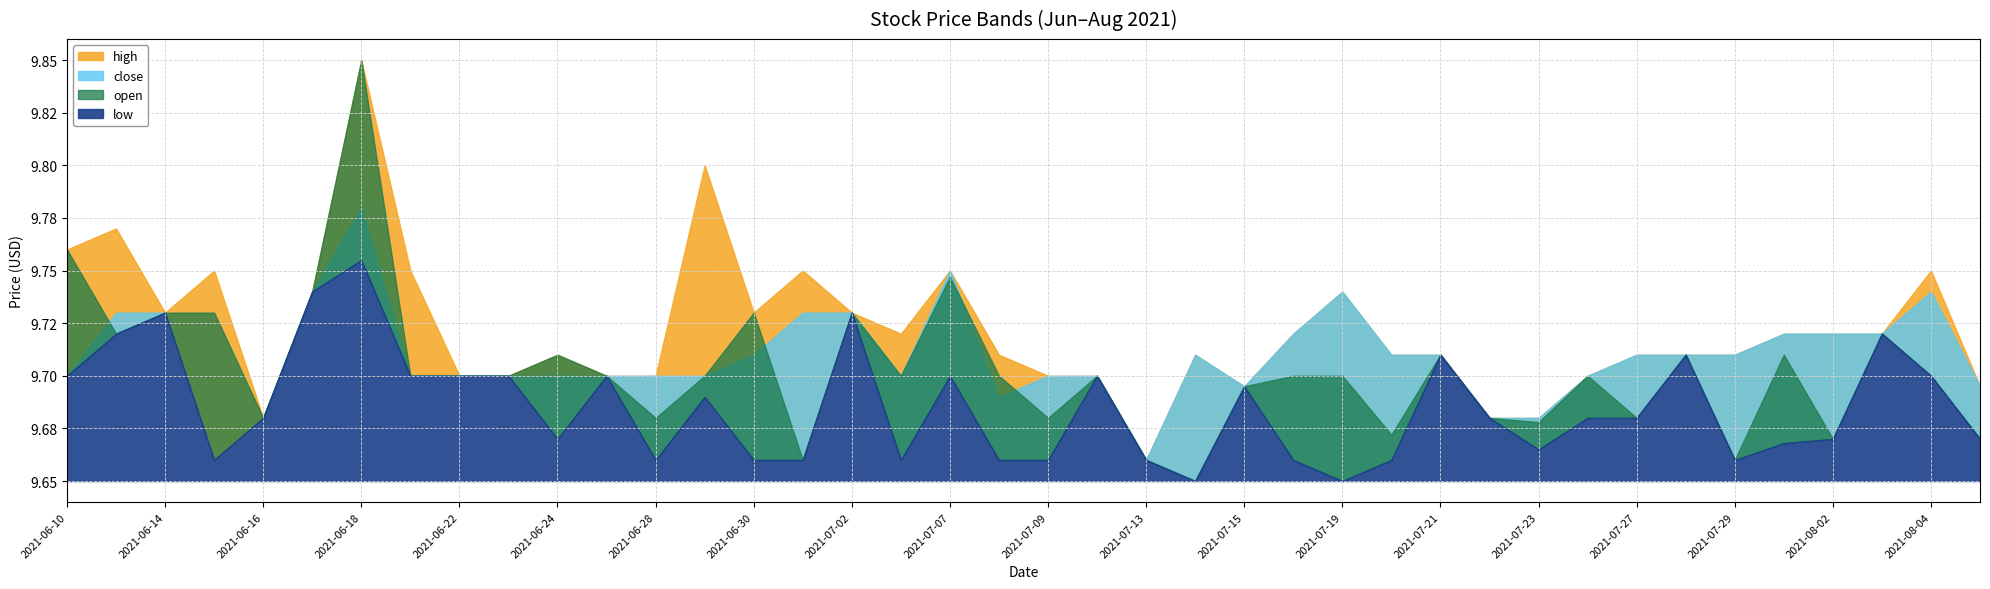

True or false: low and close cross at least once.

False